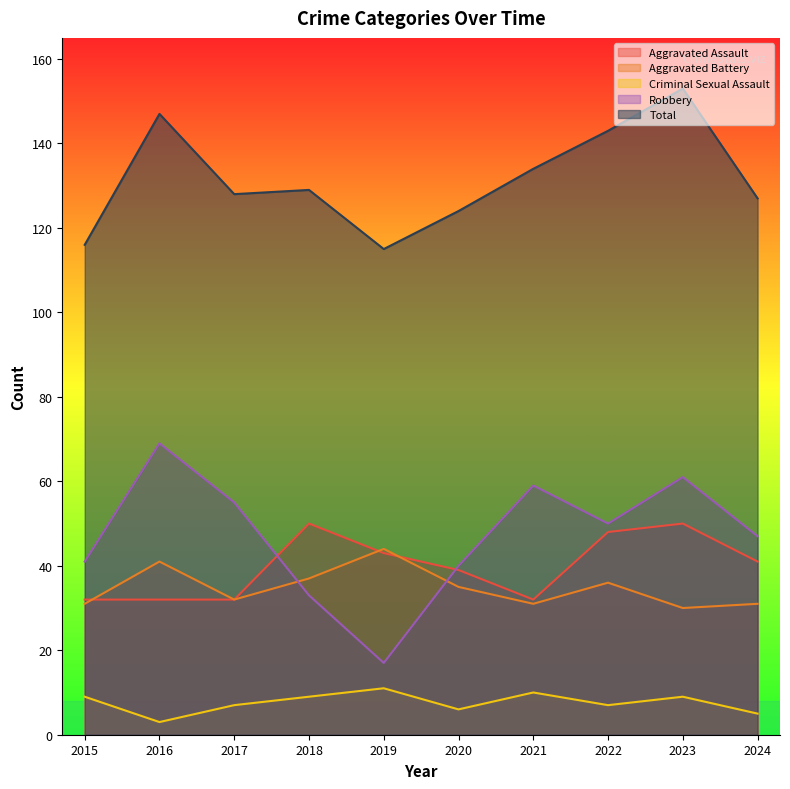

Reading left to right, what are all the values shown in this chart?

Aggravated Assault: 32	32	32	50	43	39	32	48	50	41
Aggravated Battery: 31	41	32	37	44	35	31	36	30	31
Criminal Sexual Assault: 9	3	7	9	11	6	10	7	9	5
Robbery: 41	69	55	33	17	40	59	50	61	47
Total: 116	147	128	129	115	124	134	143	153	127